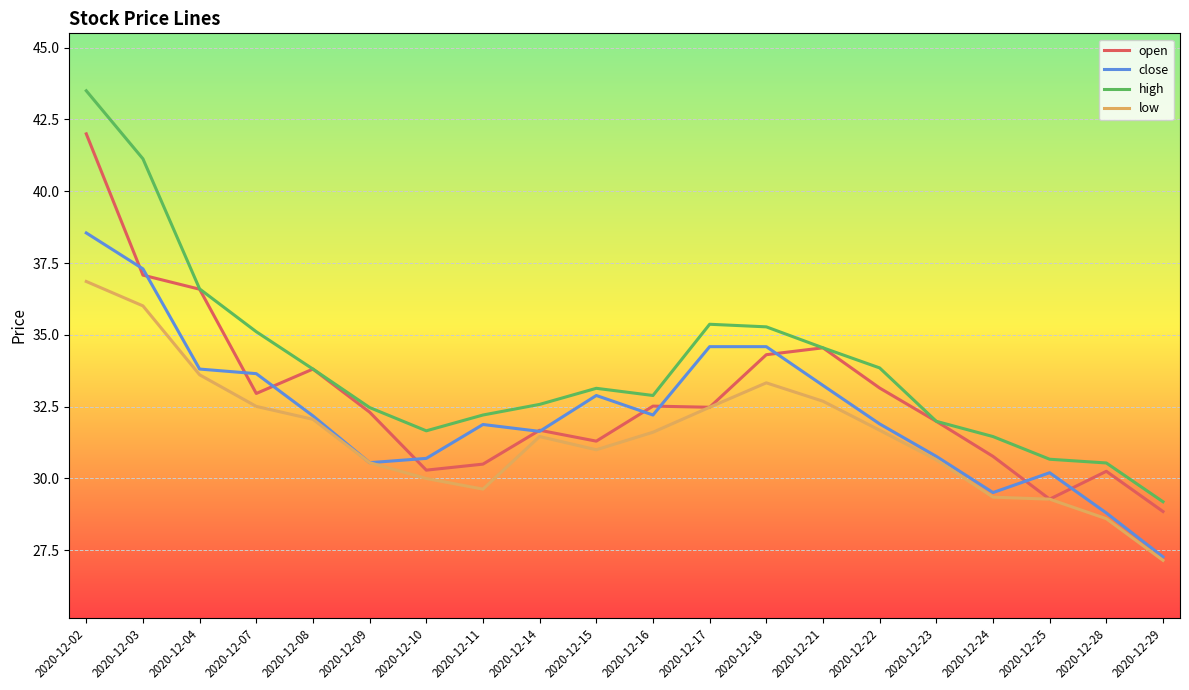

At which category is the sum across all series the highest?

2020-12-02